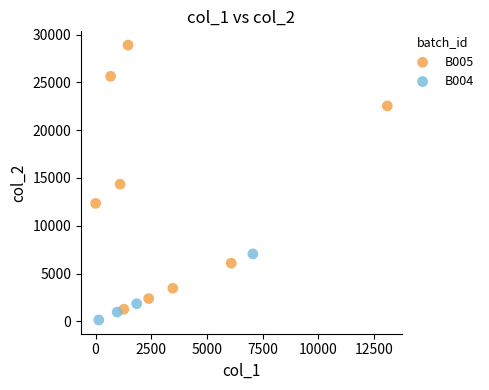

What are all the series names shown in the legend?

B005, B004